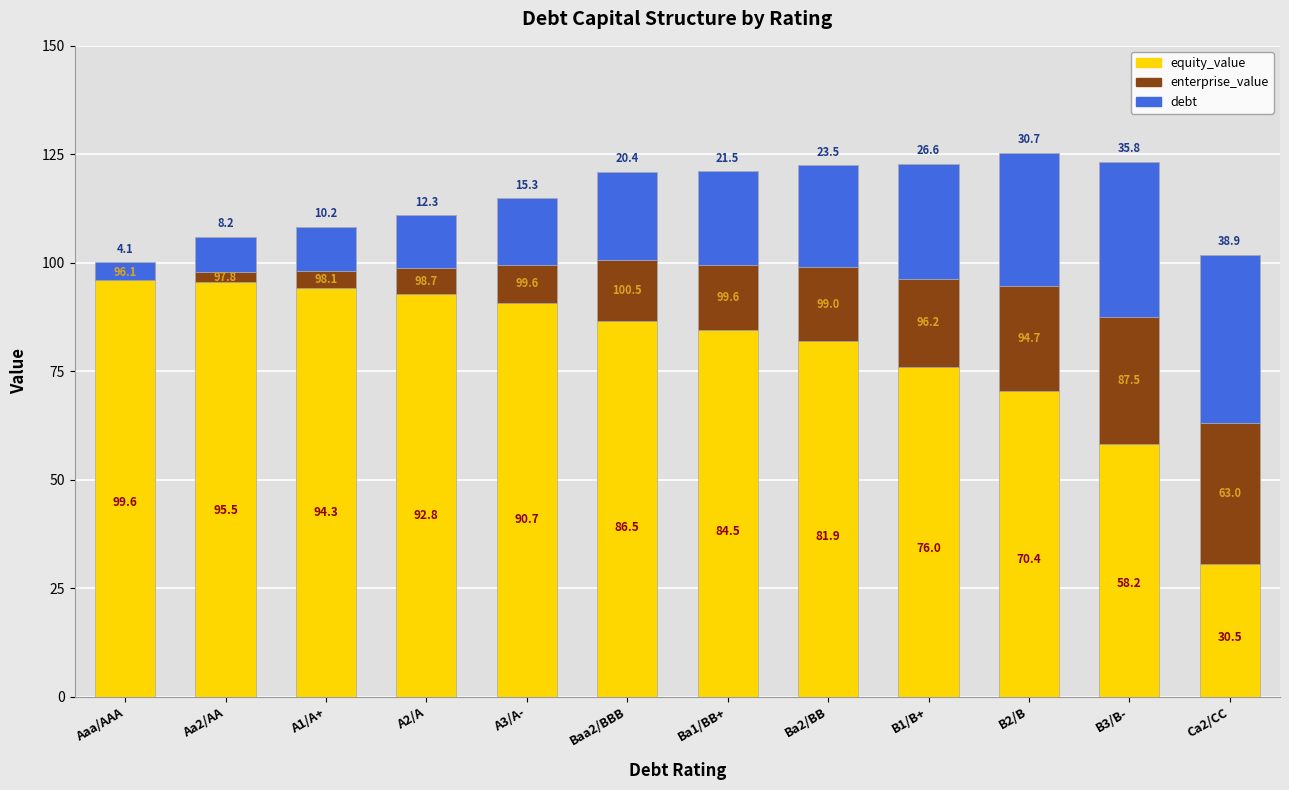

What is the lowest value of the equity_value series?

30.5